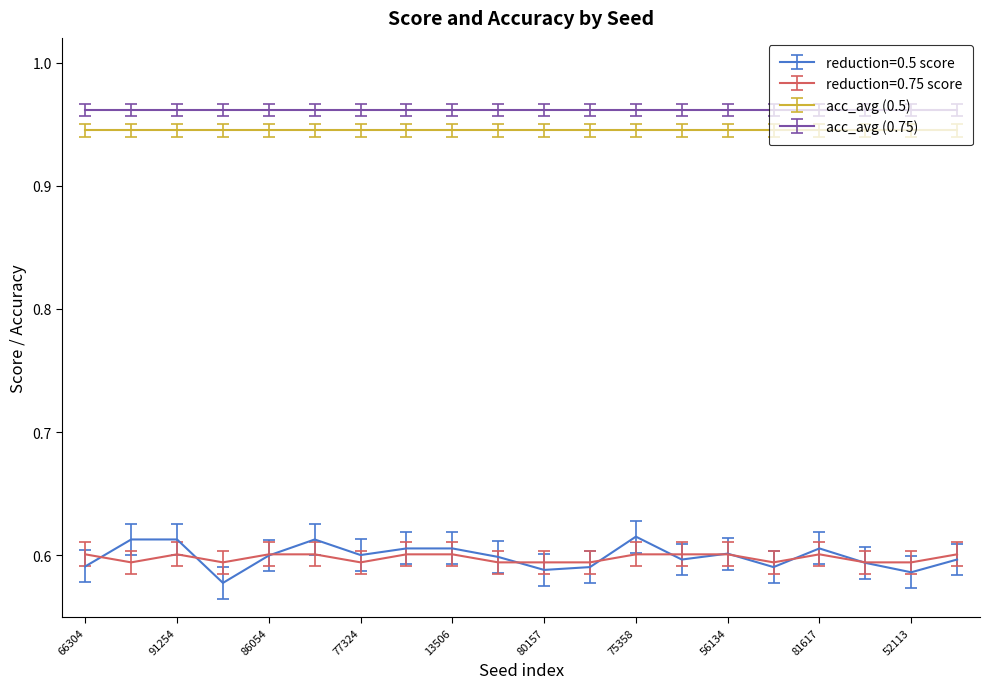

True or false: acc_avg (0.75) and reduction=0.5 score cross at least once.

False